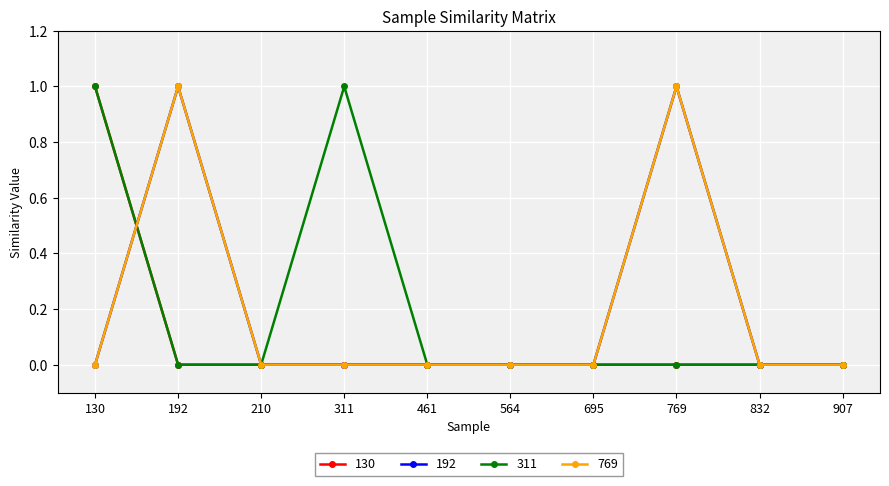

Is this an area chart (filled region under the line)?

No